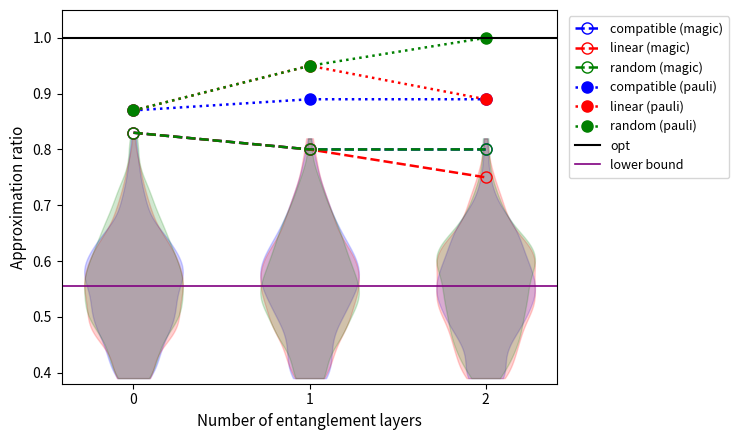

What is the difference between the highest and lowest values at 2?

0.2